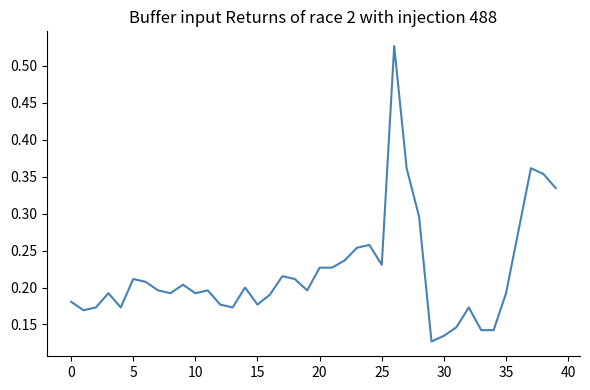

What is the sum of all values?

8.8